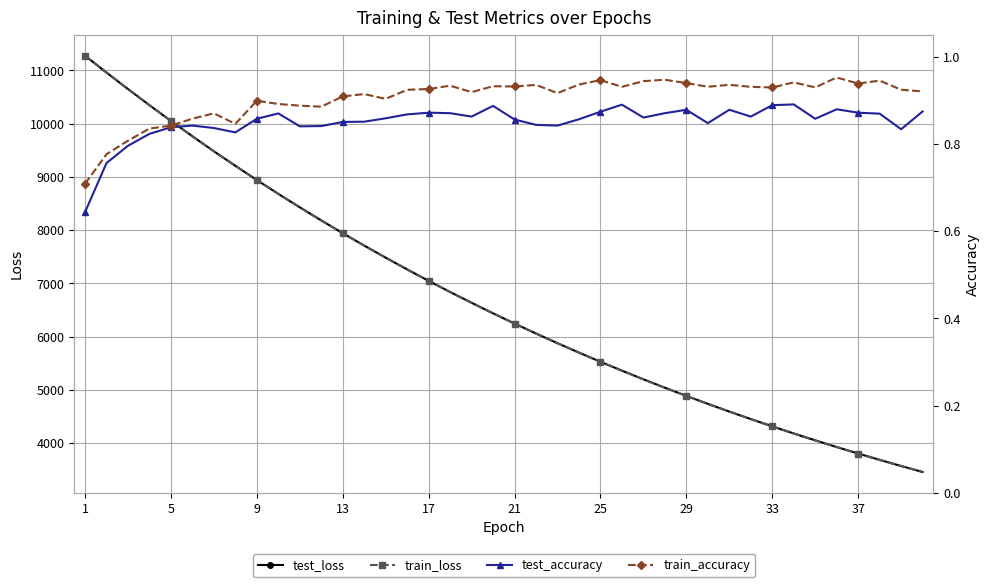

Is the value of train_loss at 29 greater than the value of test_loss at 1?

No